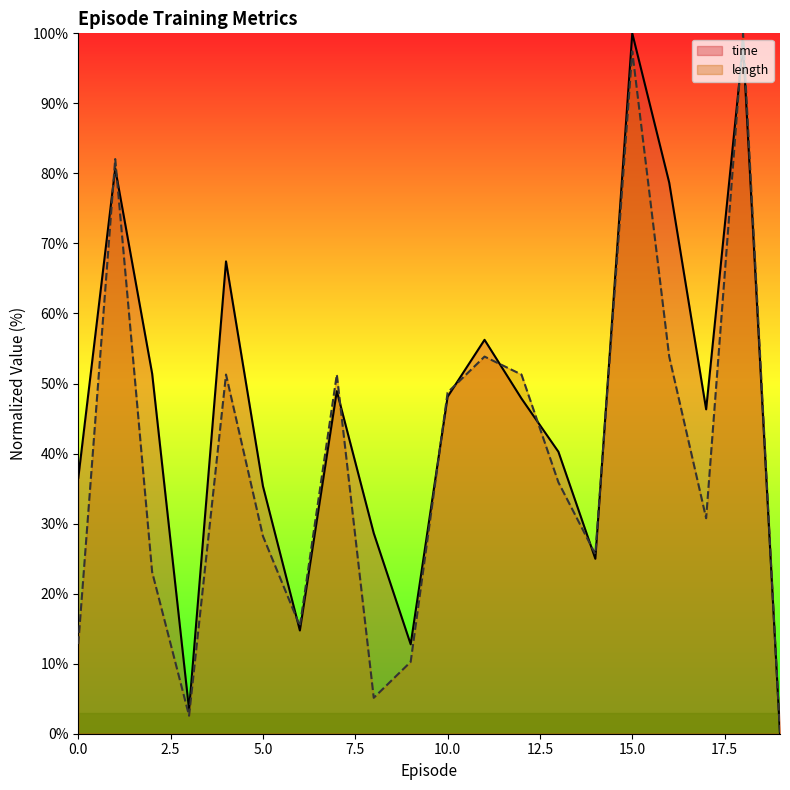

Does the chart have visible grid lines?

No